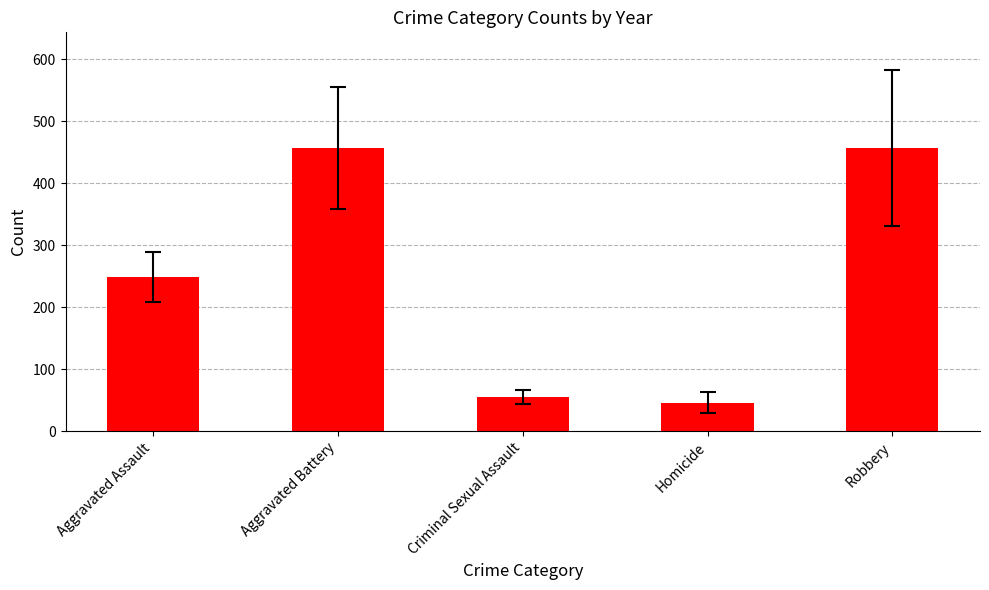

Count the number of categories in the chart.

5